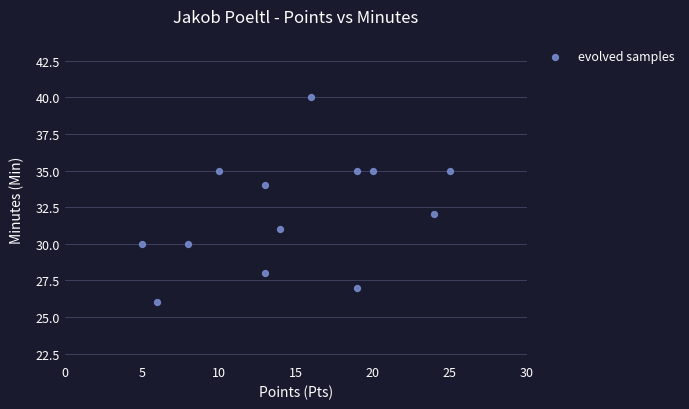

What is the range of Y values (max minus min)?

14